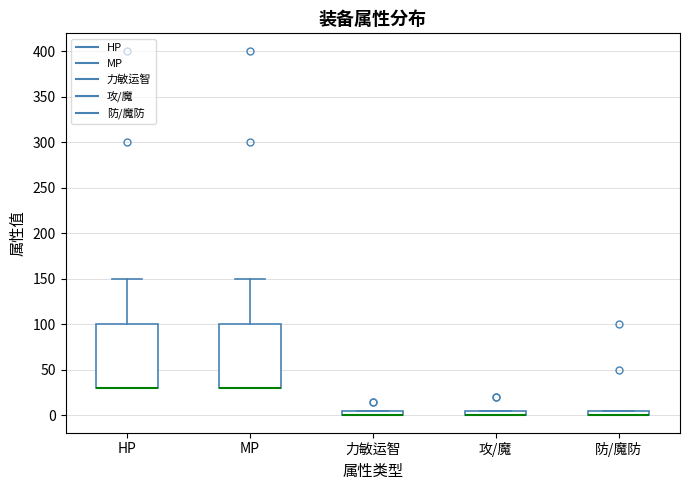

Where is the upper edge of the box for HP on the y-axis? The values are not printed on the chart, so give them approximately, as read against the axis.

100